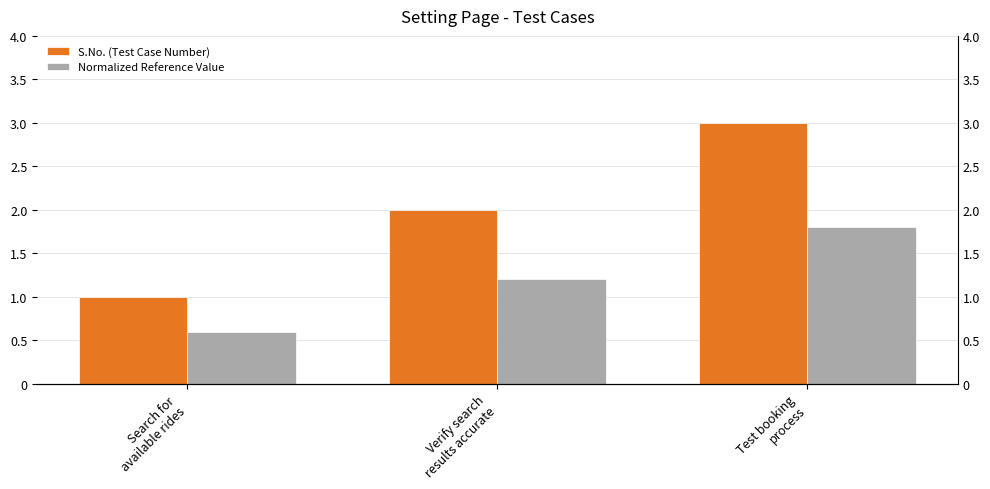

The Normalized Reference Value series shows 1.2 at Verify search
results accurate. True or false?

True